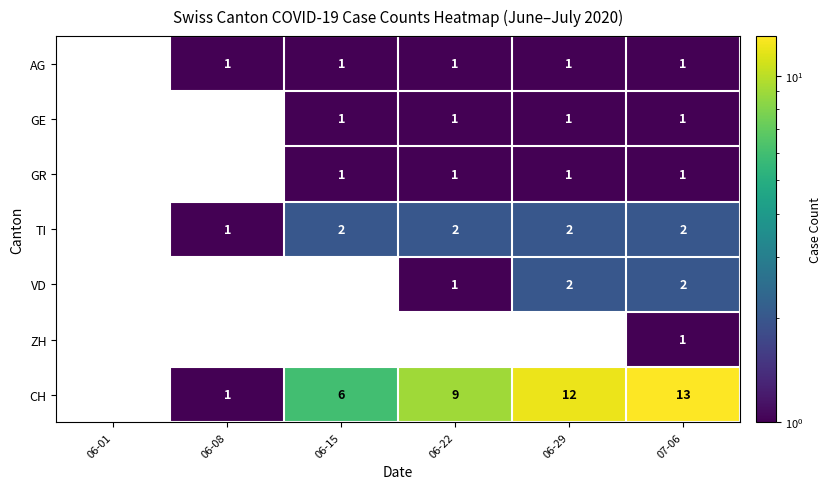

How many distinct data groups are displayed?

7